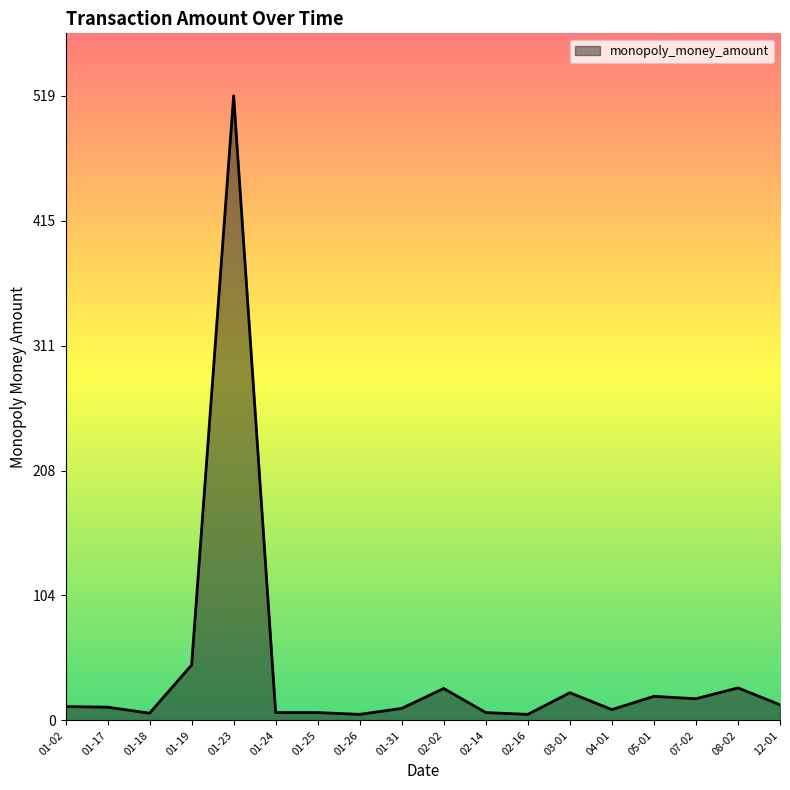

What is the ratio of the value at 01-02 to the value at 08-02?

0.4